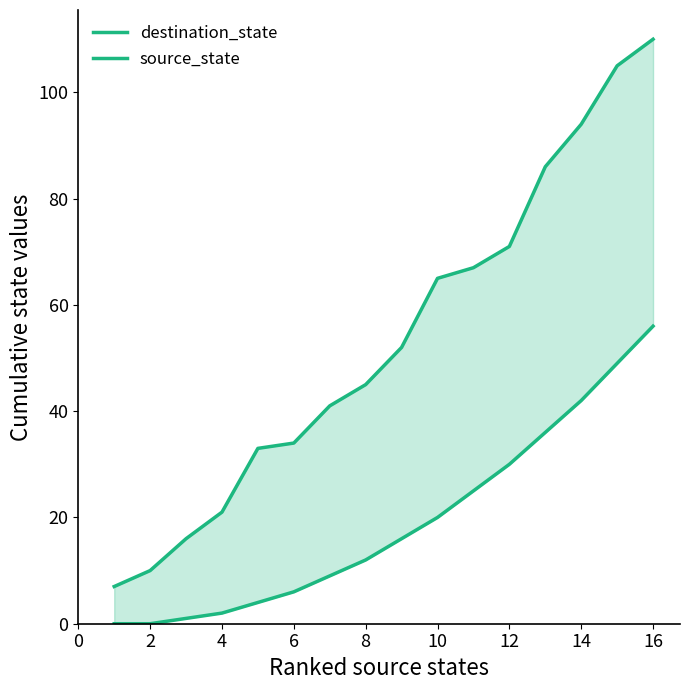

True or false: source_state and destination_state intersect in this chart.

False